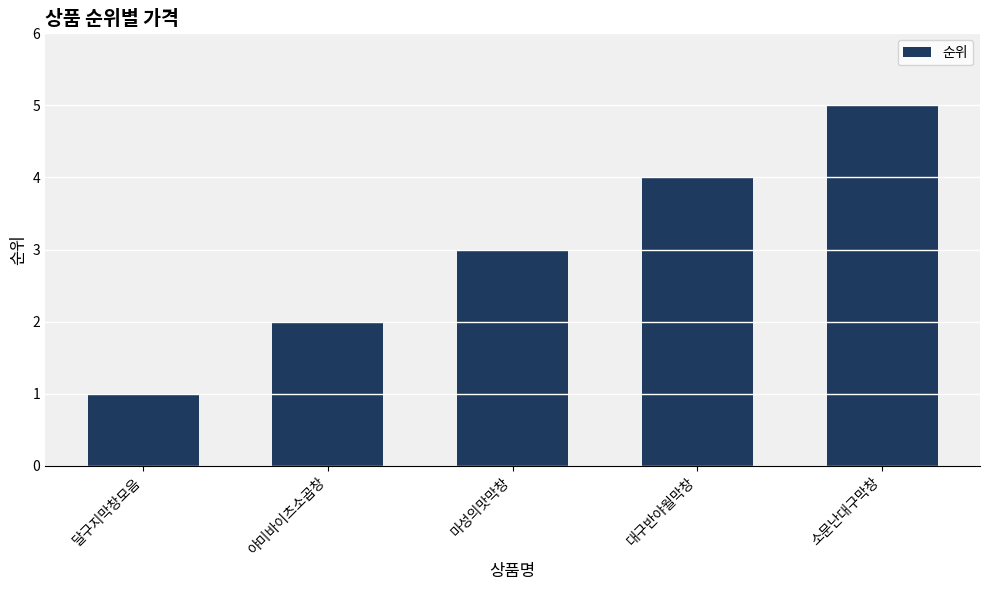

What is the difference between the values at 대구반야월막창 and 야미바이츠소곱창?

2